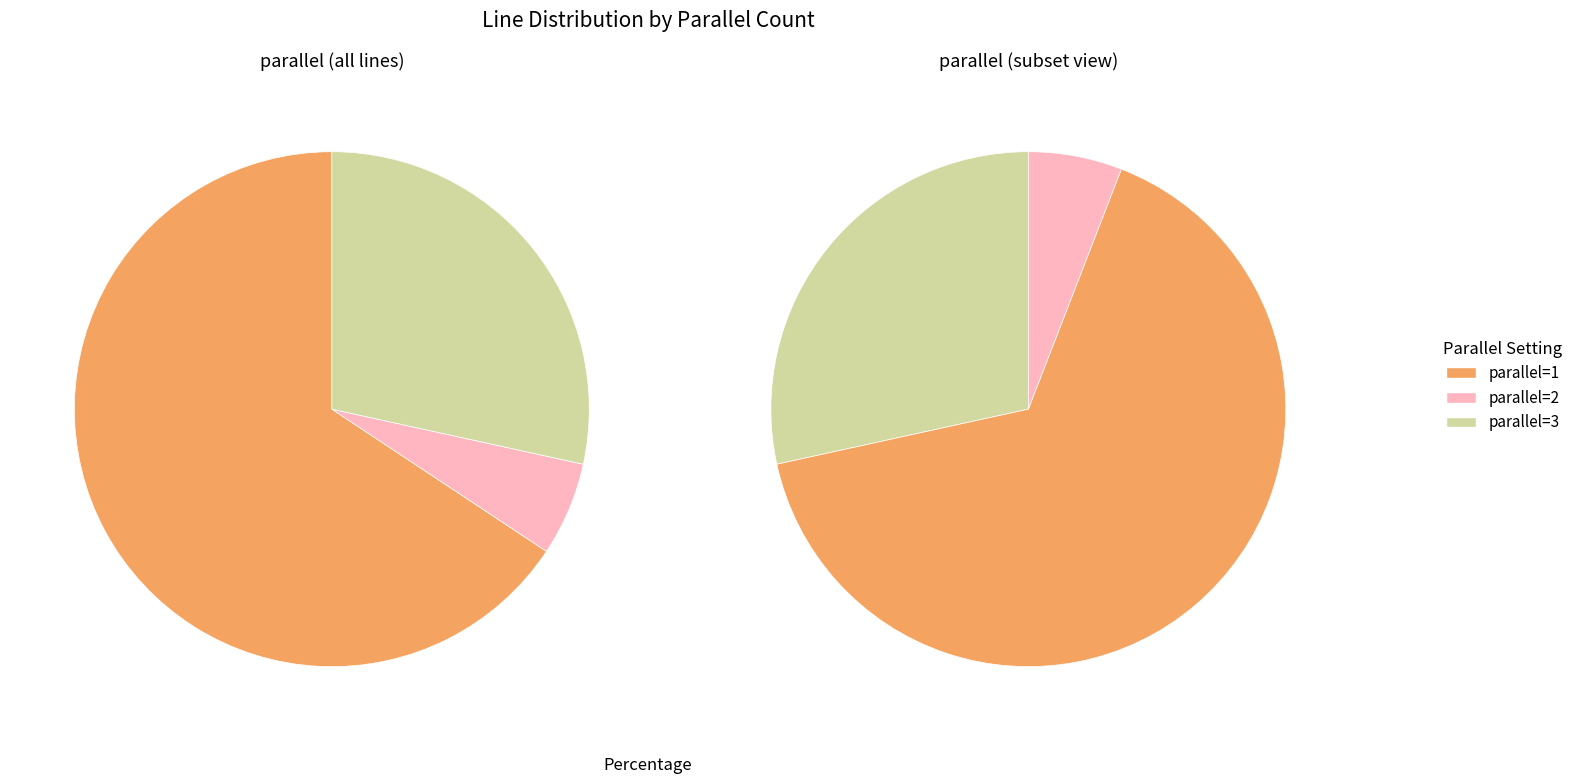

What portion of the pie excludes parallel=2?

94.1%